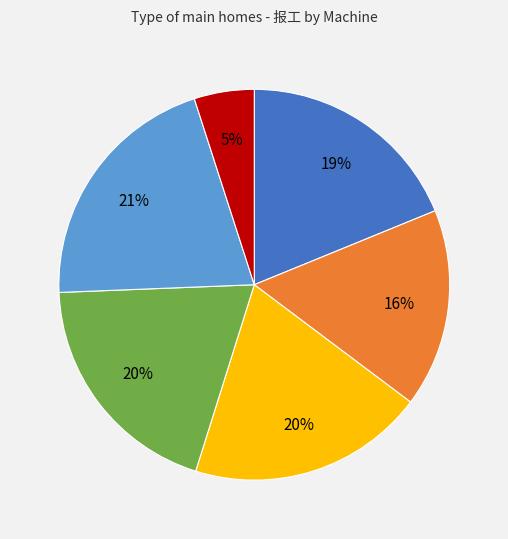

Is there a majority slice in this chart?

No